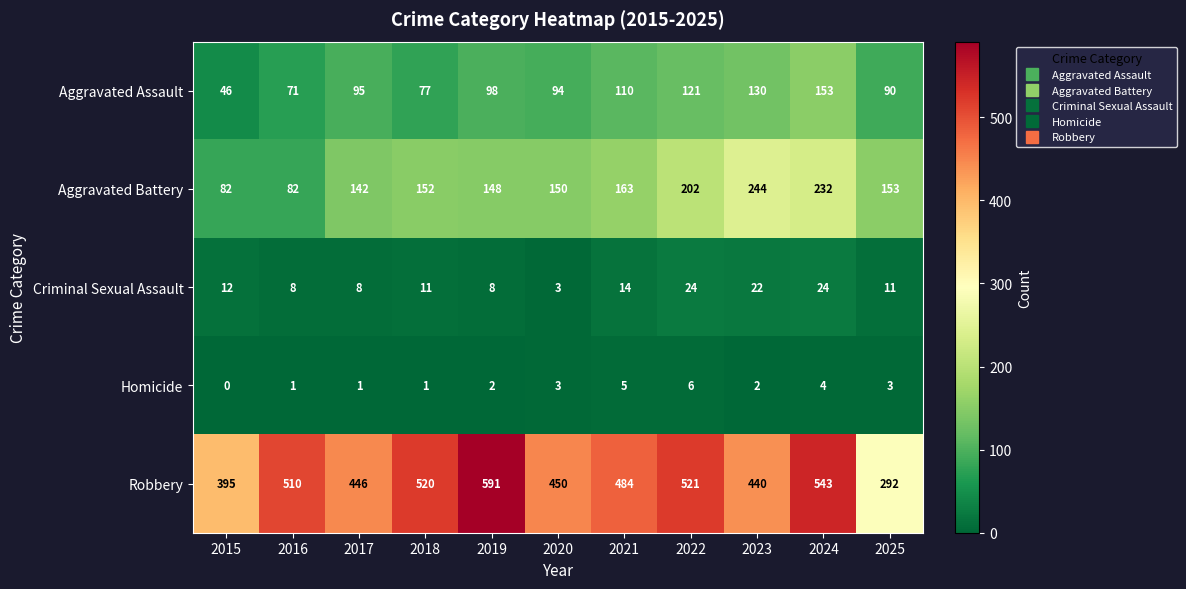

The Robbery series shows 148 at 2015. True or false?

False